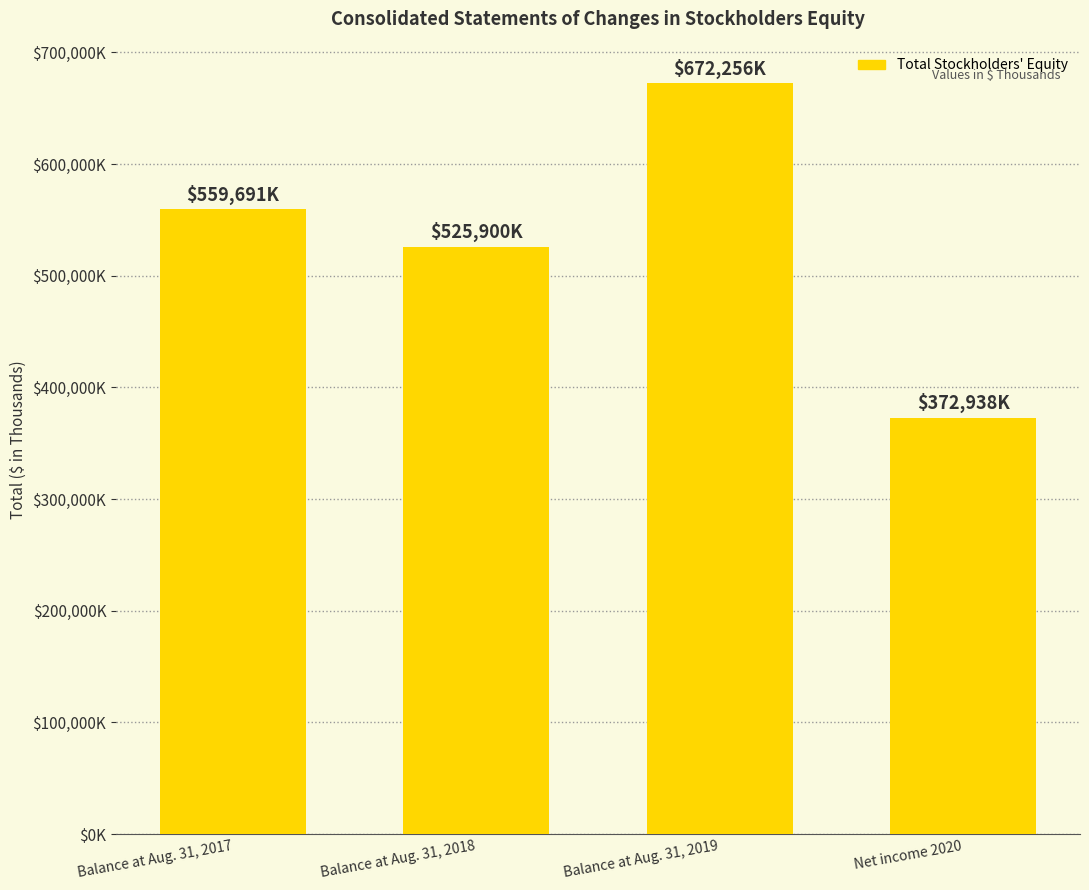

What is the value of the 1st bar from the left?

559691